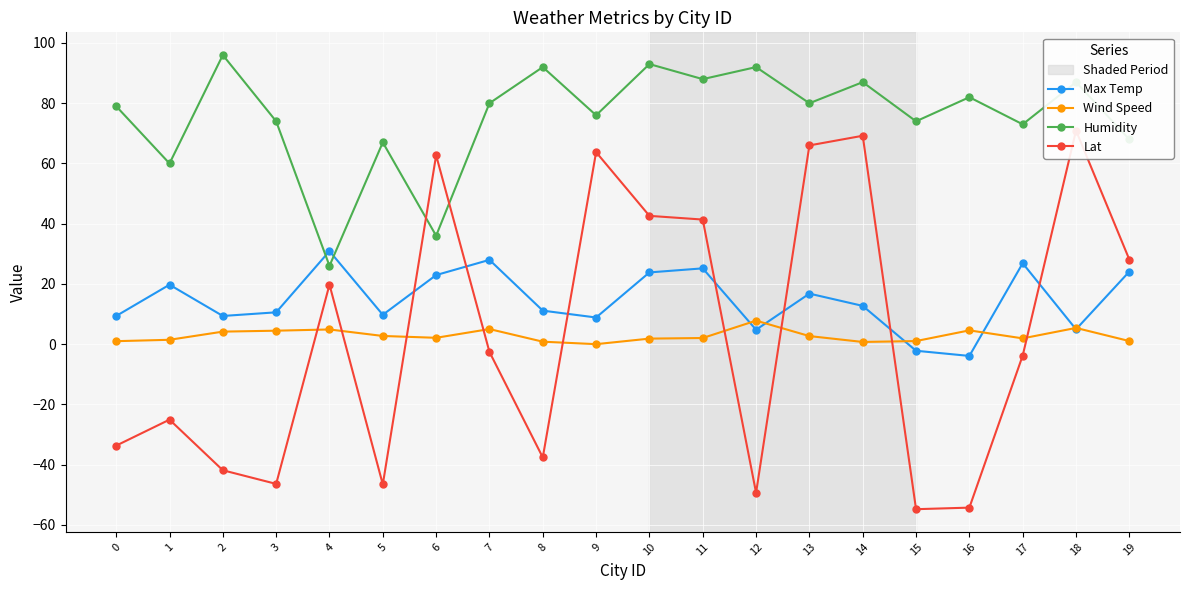

Where is Lat nearest to the value 8?

7